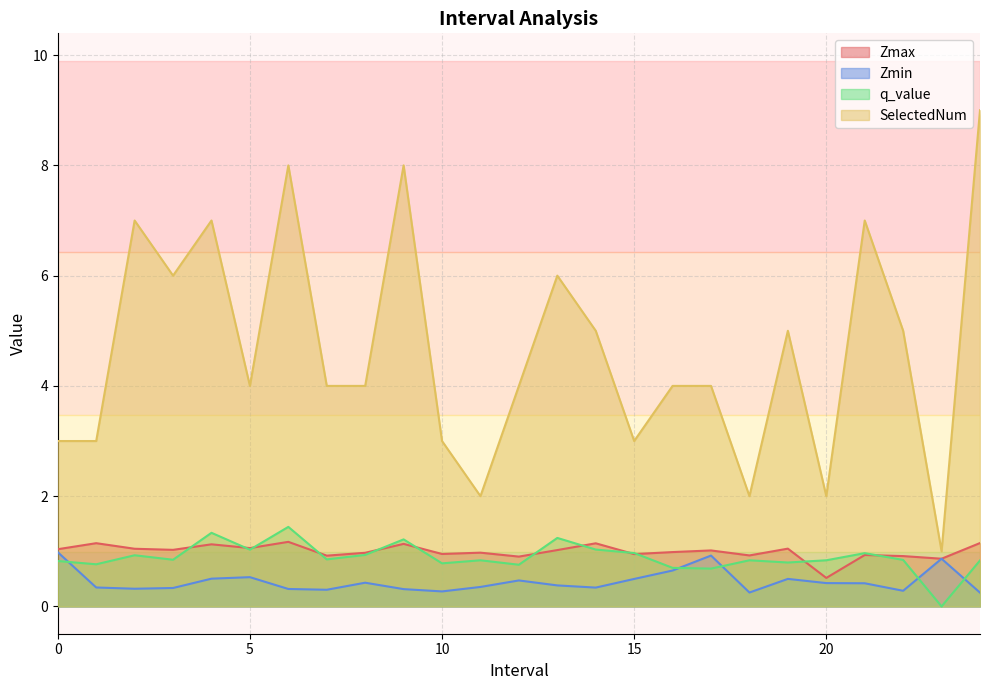

True or false: Zmax has a value of 1.6 at 24.0.

False